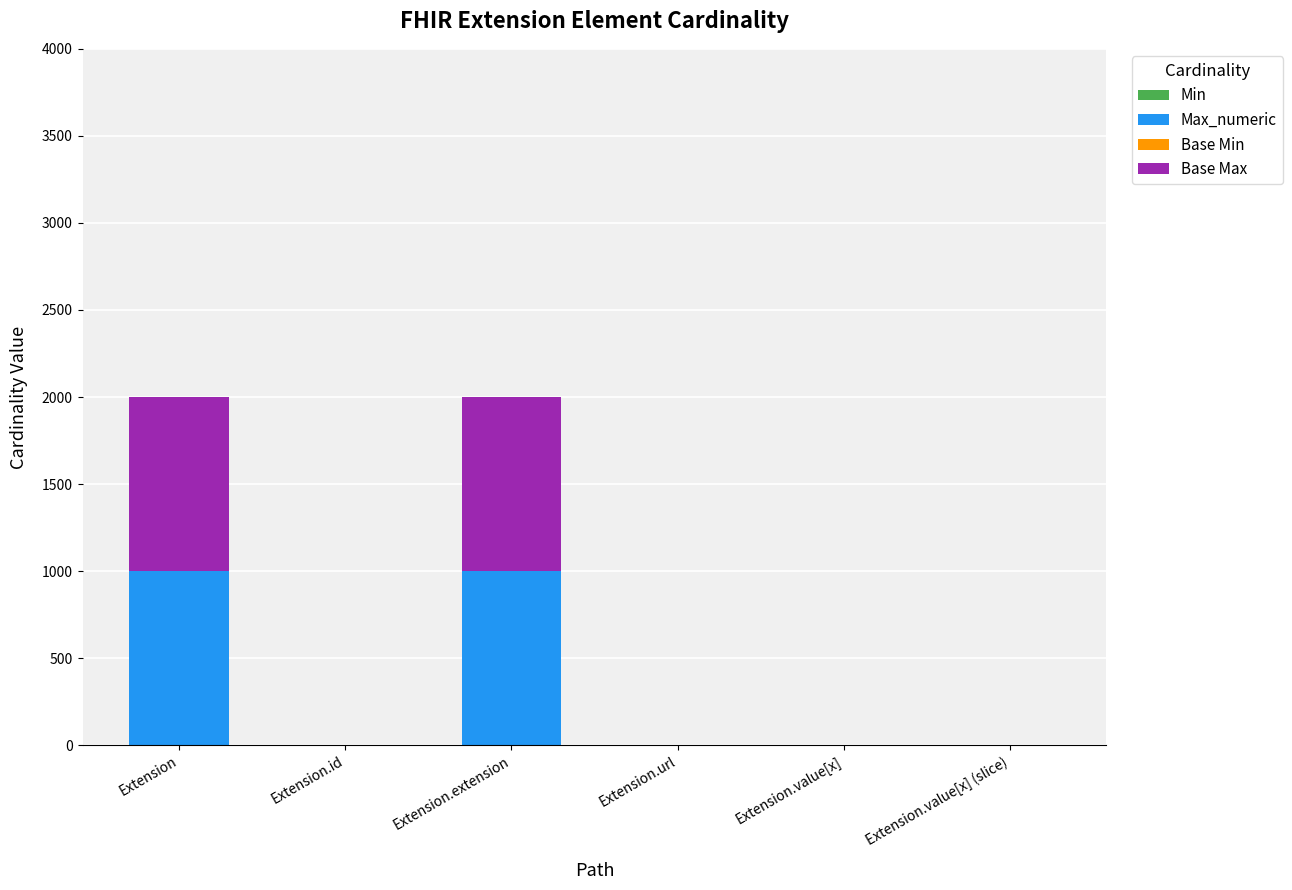

What is the label of the 3rd bar from the right?

Extension.url